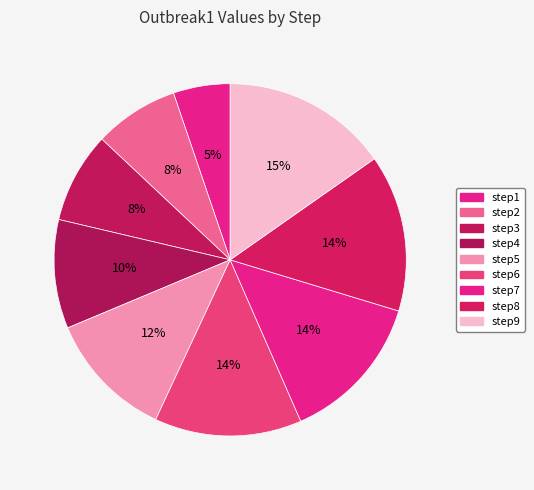

How many segments does this pie chart have?

9